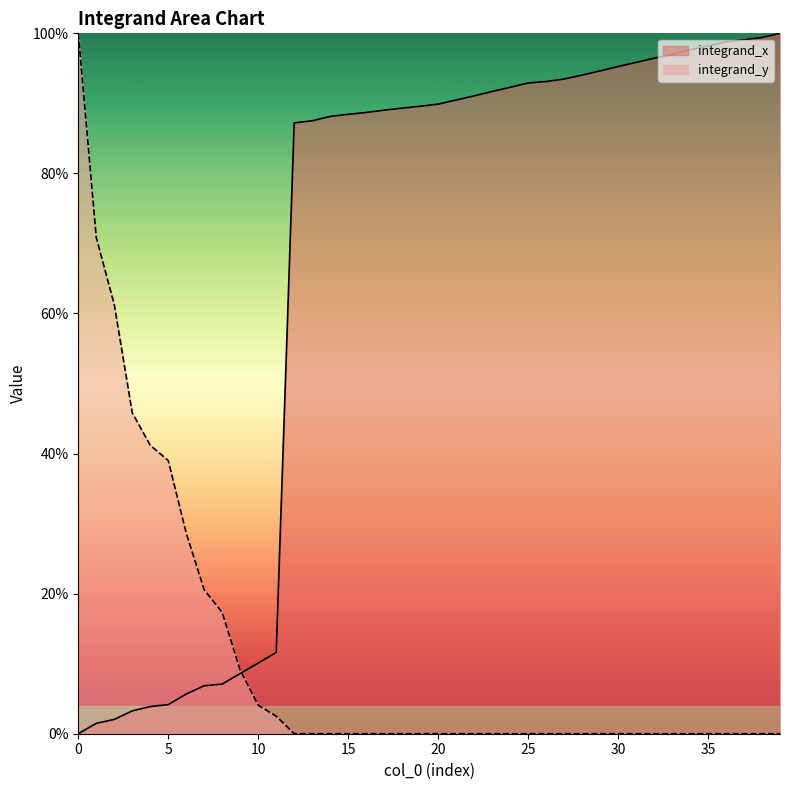

The chart shows a value of 0.9 at 17. True or false?

True